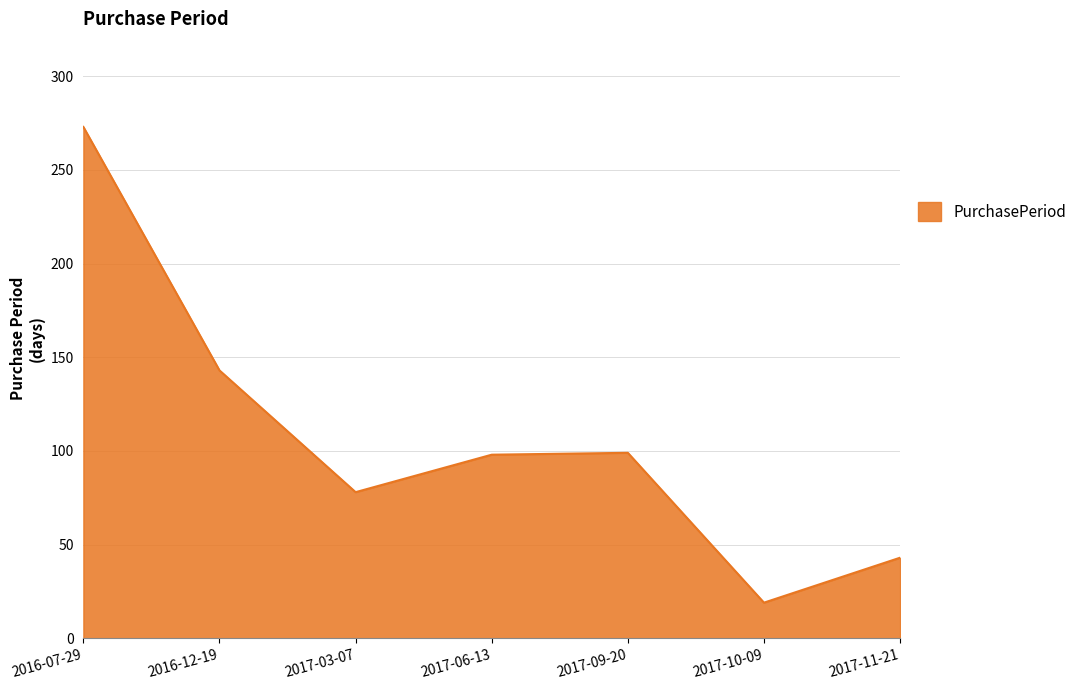

What is the difference between the maximum and minimum values?

254